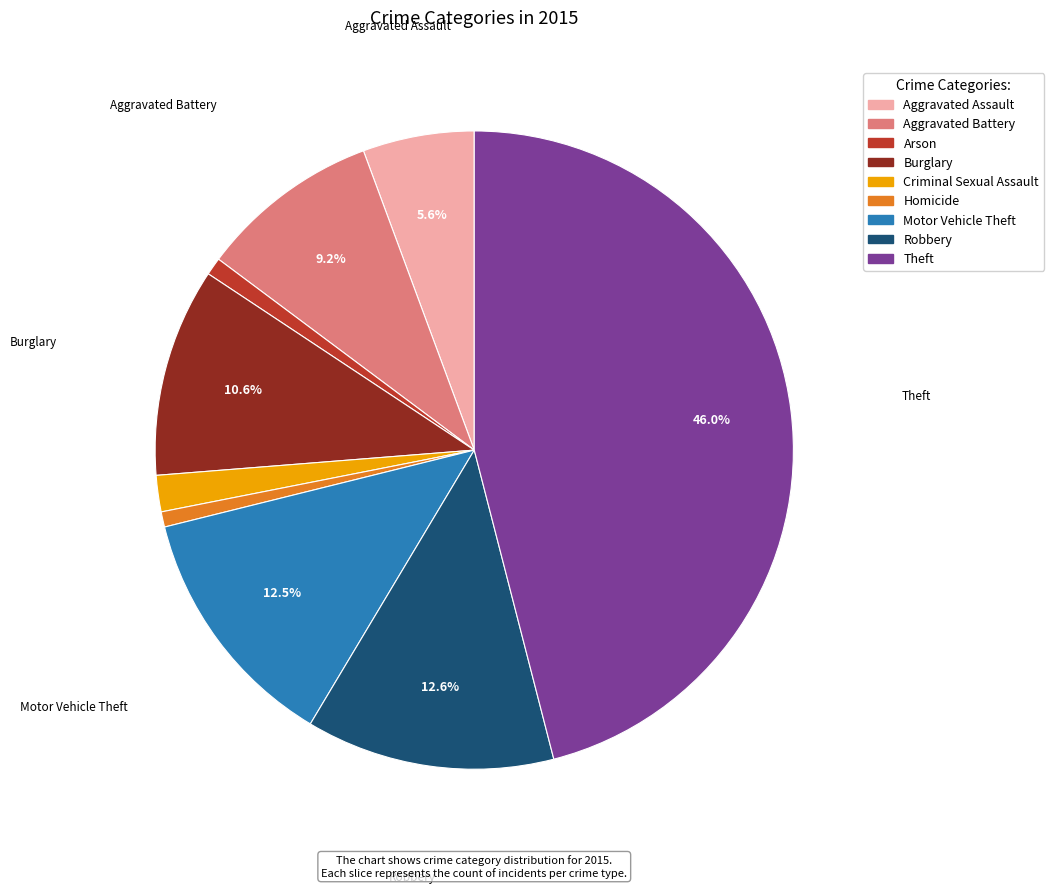

Combined, do Robbery and Arson account for over 50%?

No